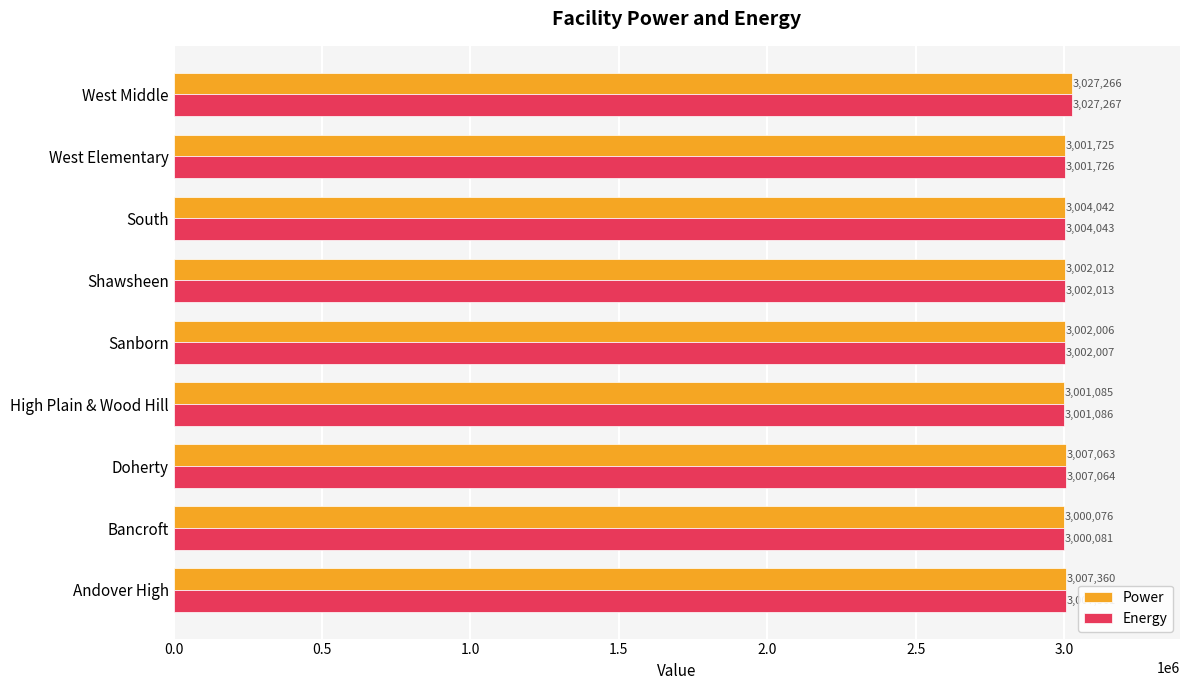

List the labels in order of Energy value, largest first.

West Middle, Andover High, Doherty, South, Shawsheen, Sanborn, West Elementary, High Plain & Wood Hill, Bancroft